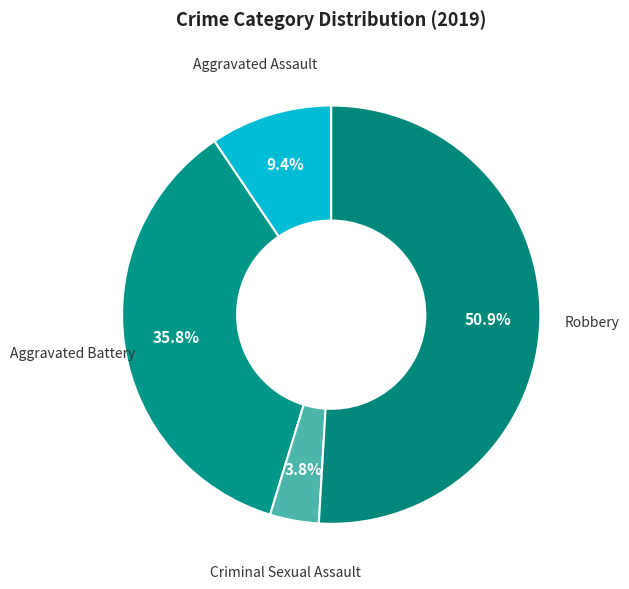

What is the ratio of the value at Robbery to the value at Aggravated Battery?

1.4